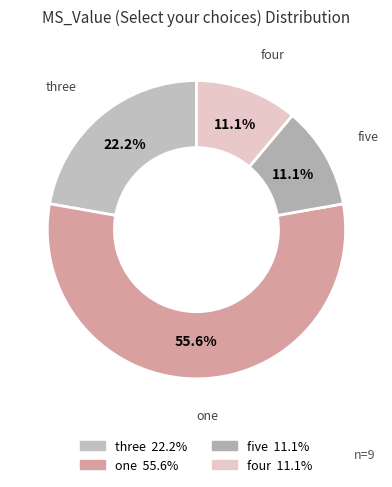

Which category has the biggest portion of the pie?

one